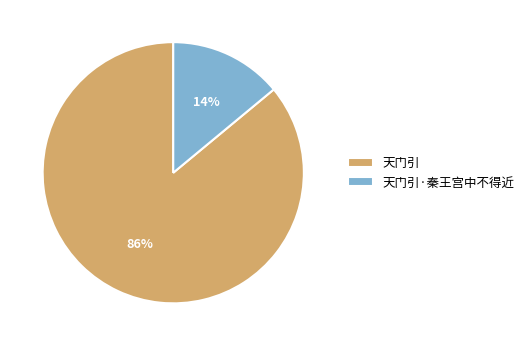

Is it true that 天门引 is 86% of the pie?

True